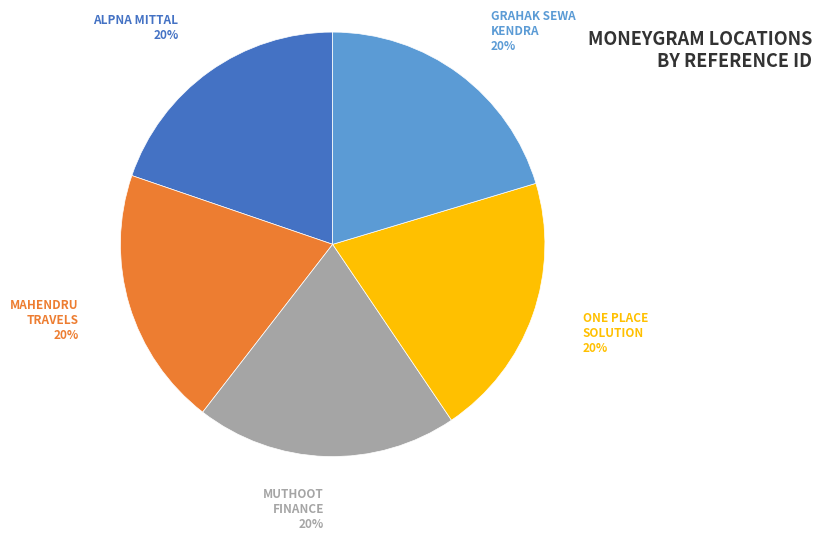

The ONE PLACE SOLUTION slice represents 31% of the pie. True or false?

False